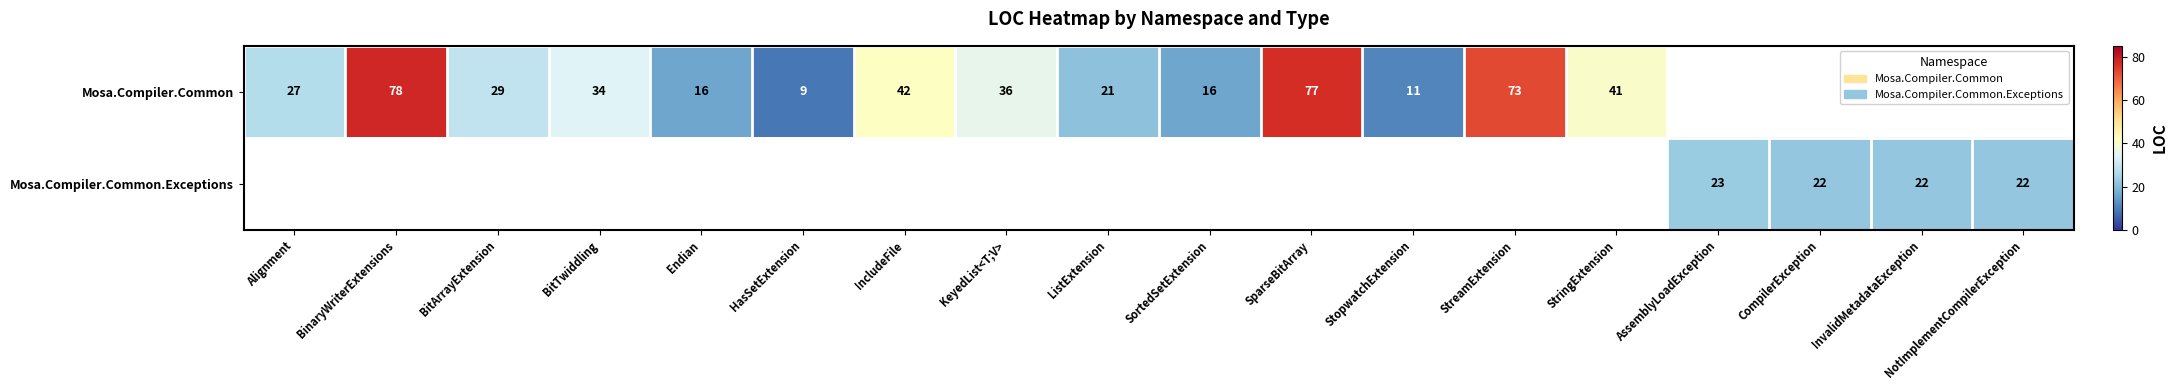

What is the sum of the Mosa.Compiler.Common values at ListExtension and SparseBitArray?

98